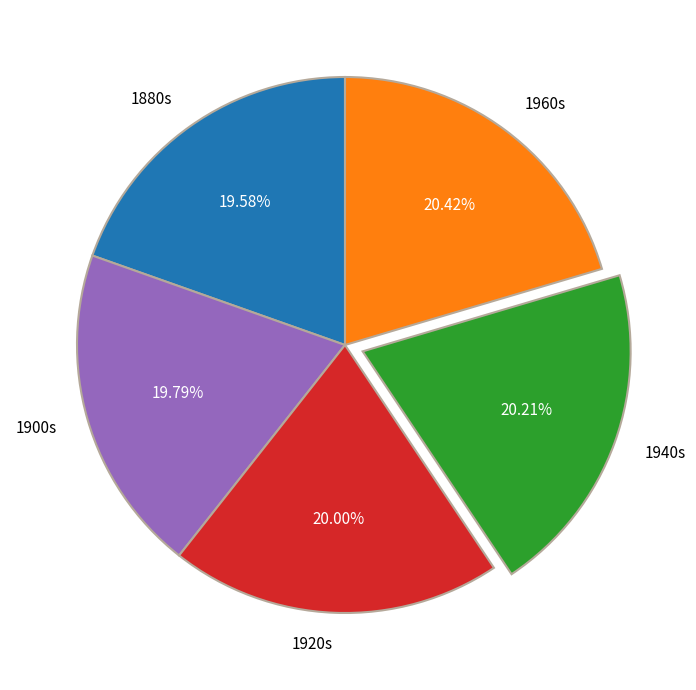

Which has a higher value, 1880s or 1940s?

1940s